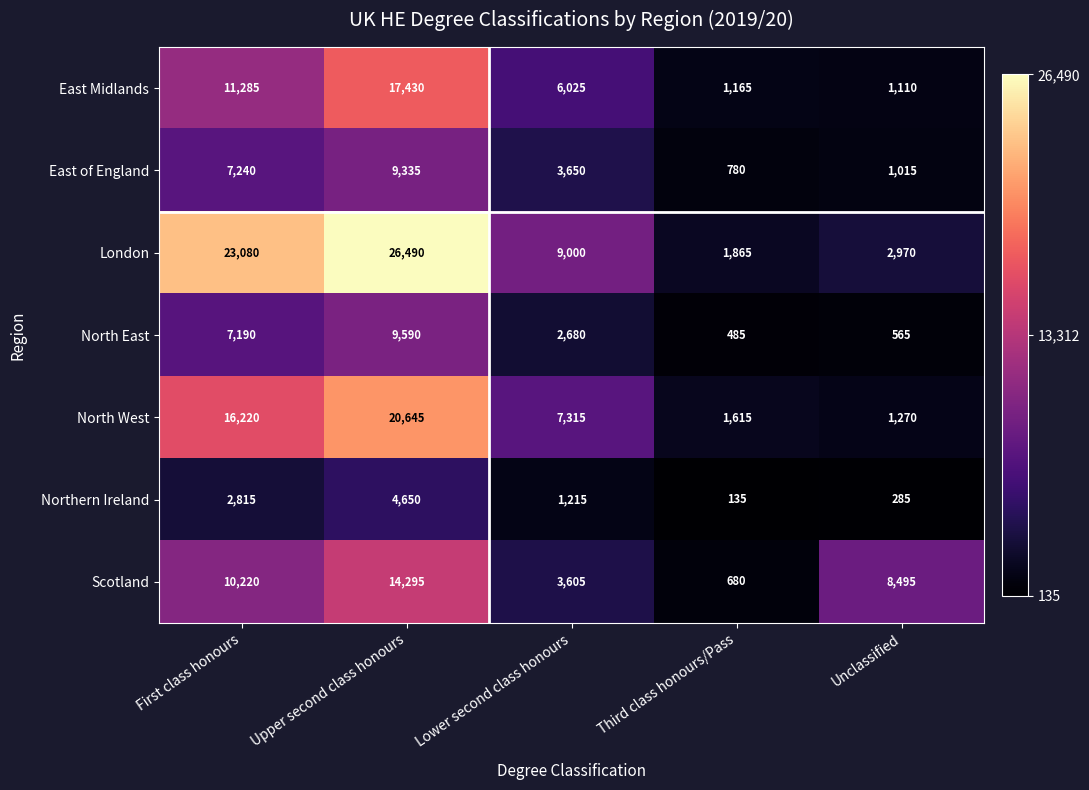

At which category is the sum across all series the highest?

Upper second class honours